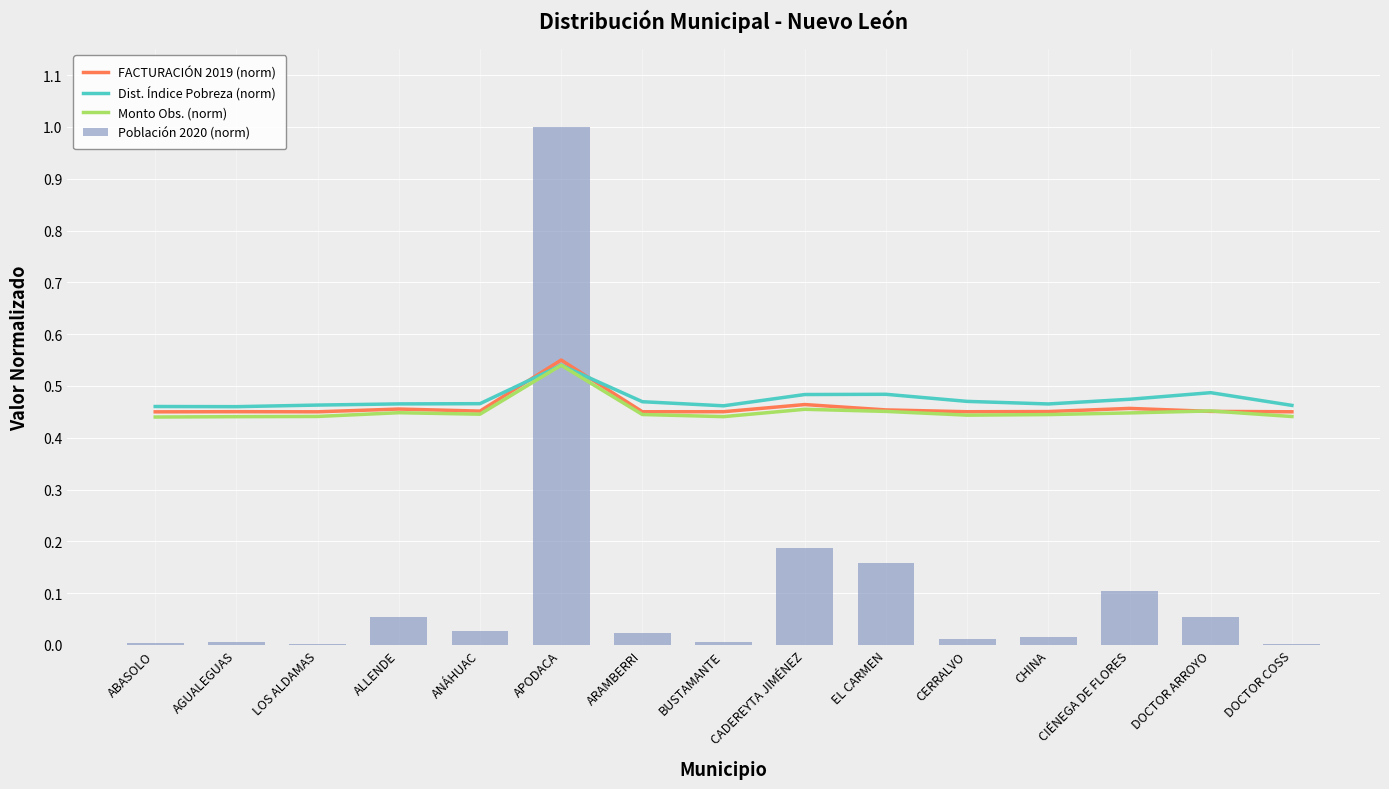

What is the difference between the maximum and minimum values in the FACTURACIÓN 2019 (norm) series?

0.1